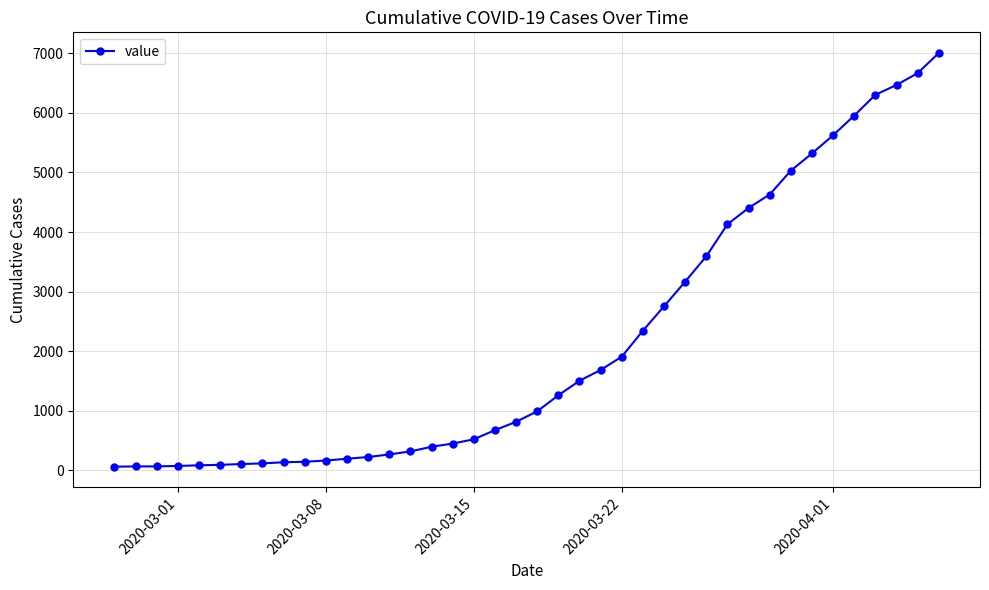

What is the difference between the maximum and minimum values?

6940